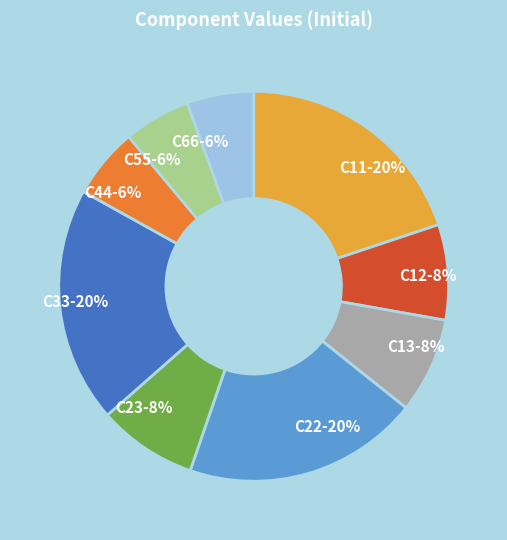

Is there a majority slice in this chart?

No